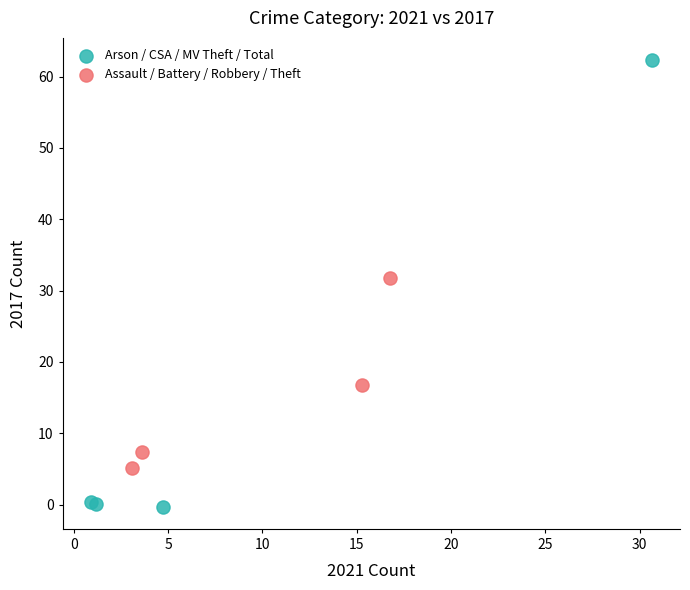

Which series contains the lowest Y value?

Arson / CSA / MV Theft / Total